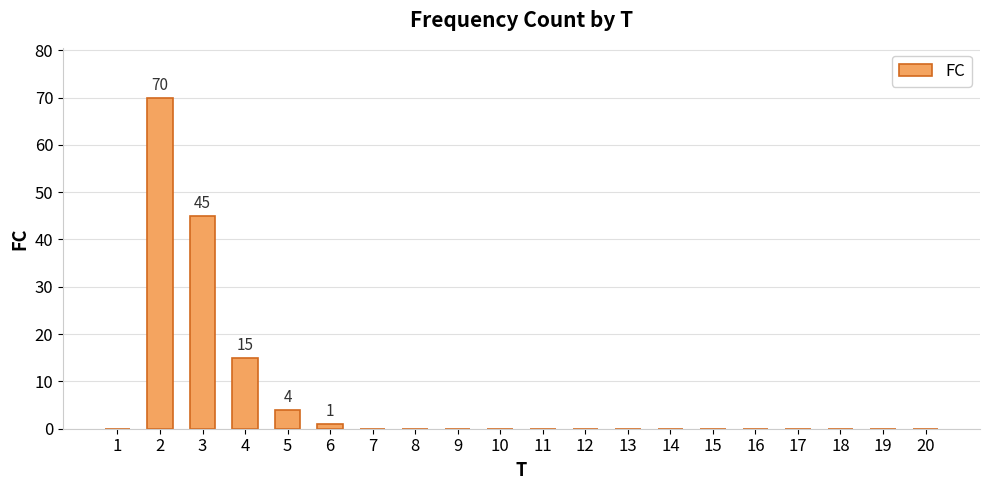

How many series are shown in this chart?

1